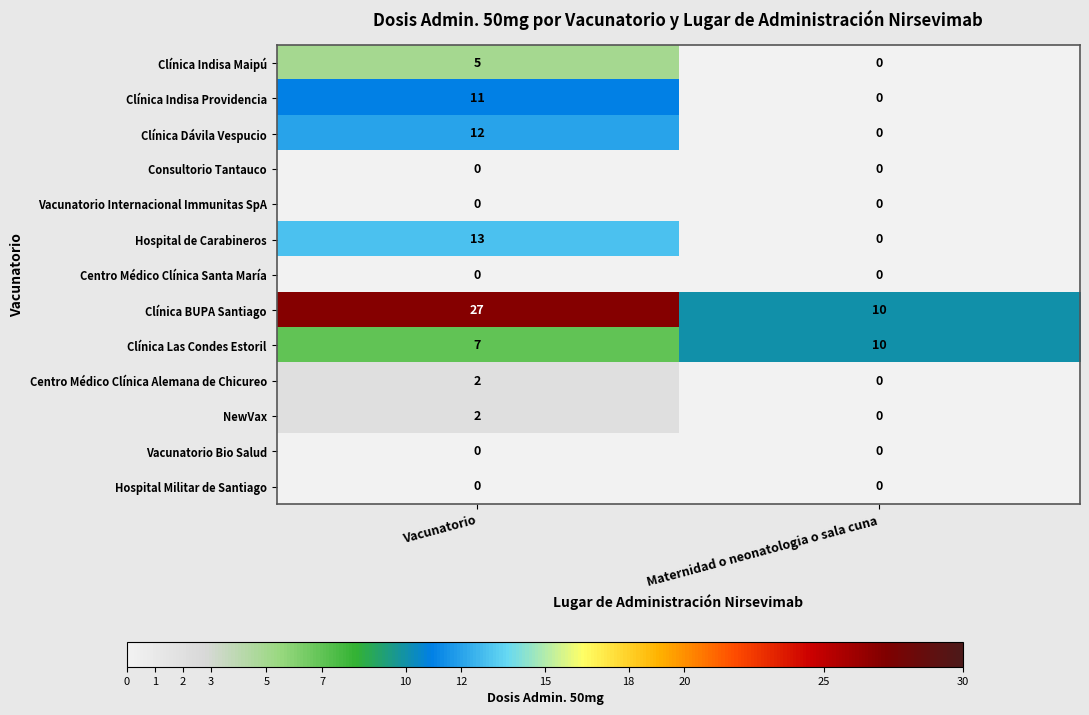

What is the sum of the Clínica BUPA Santiago values at Vacunatorio and Maternidad o neonatologia o sala cuna?

37